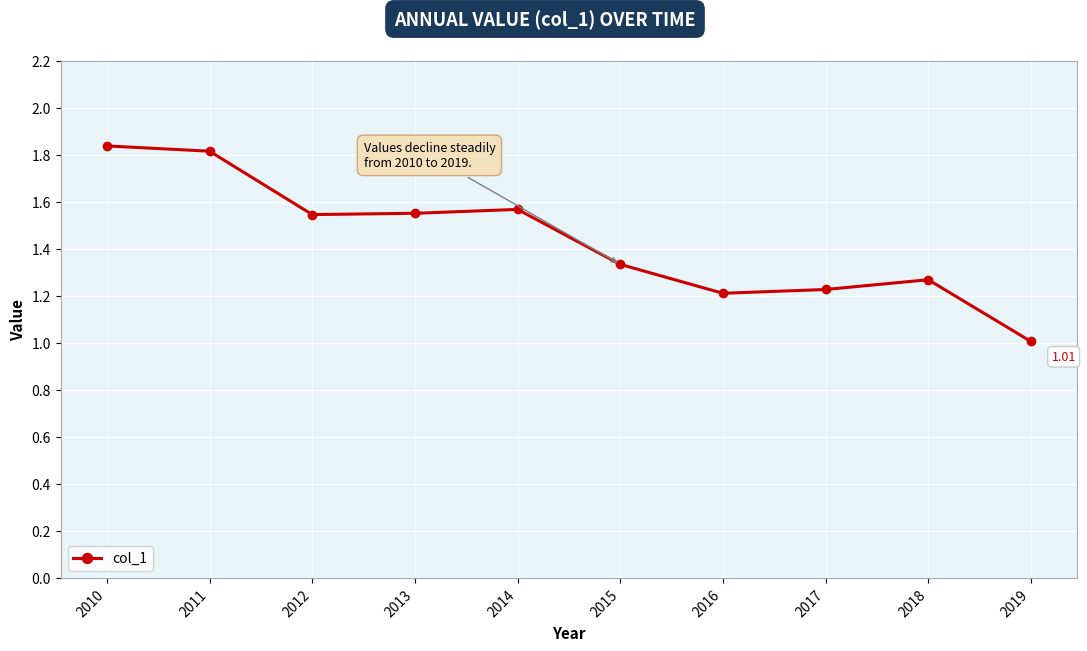

Which has a higher value, 2012 or 2017?

2012